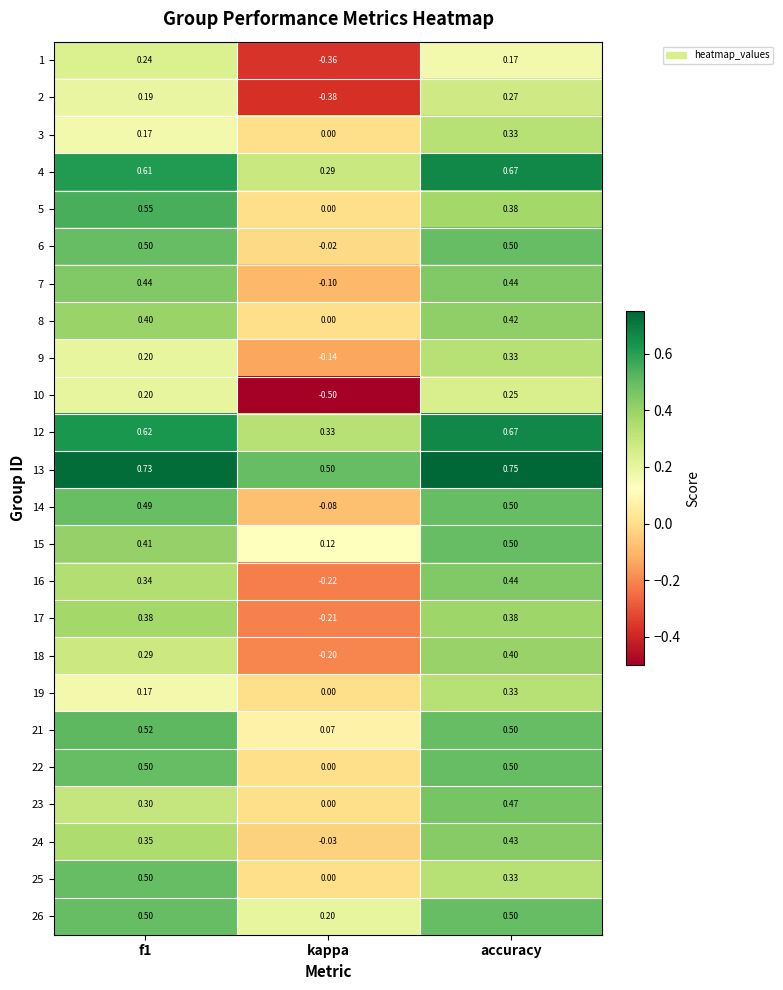

Which category has the highest value across all series?

accuracy